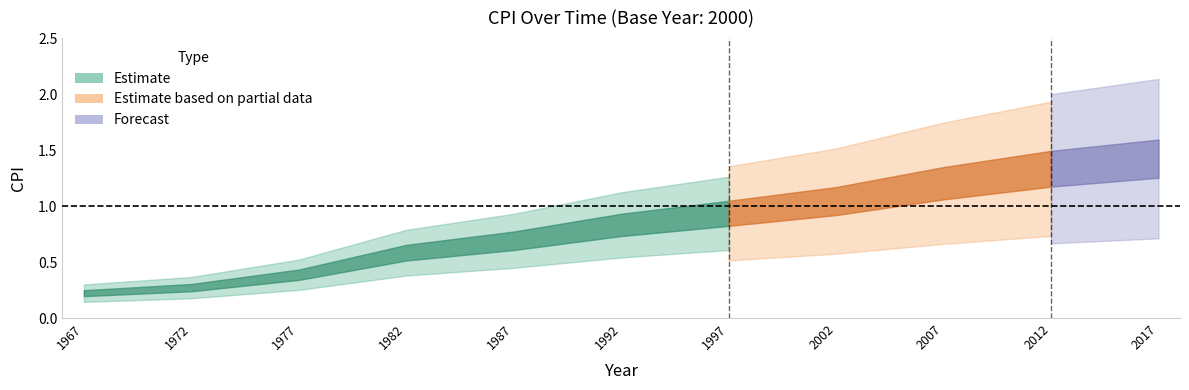

List the labels in order of value, smallest first.

1967, 1972, 1977, 1982, 1987, 1992, 1997, 2002, 2007, 2012, 2017